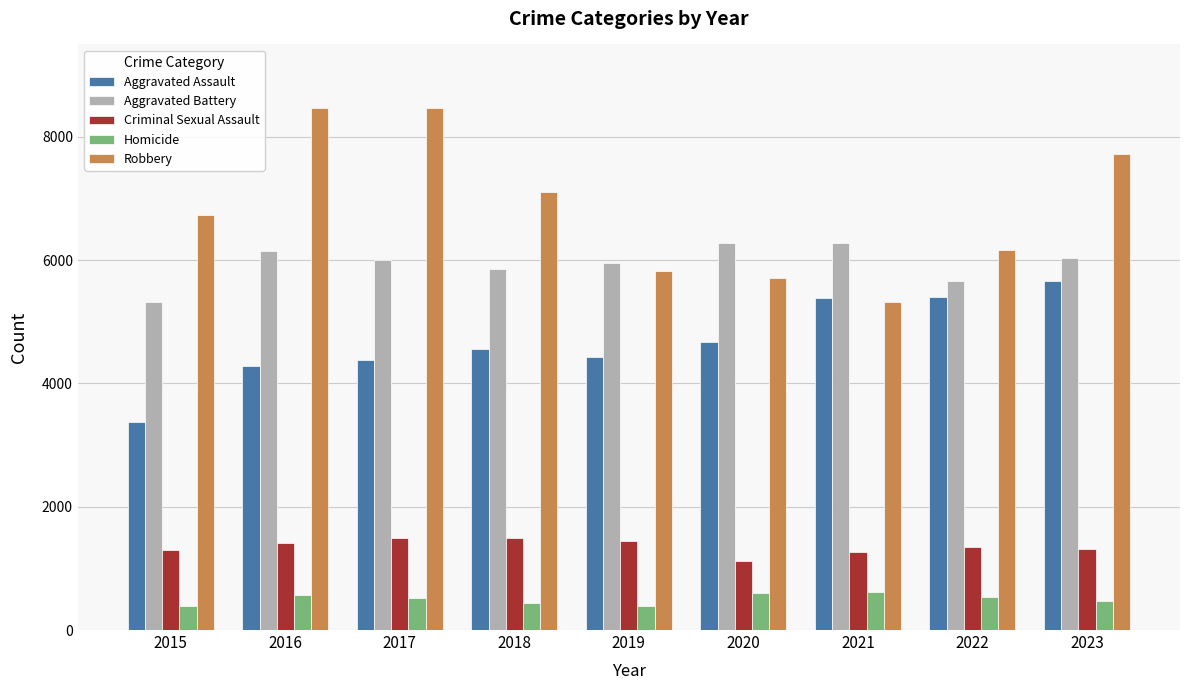

What are all the series names shown in the legend?

Aggravated Assault, Aggravated Battery, Criminal Sexual Assault, Homicide, Robbery